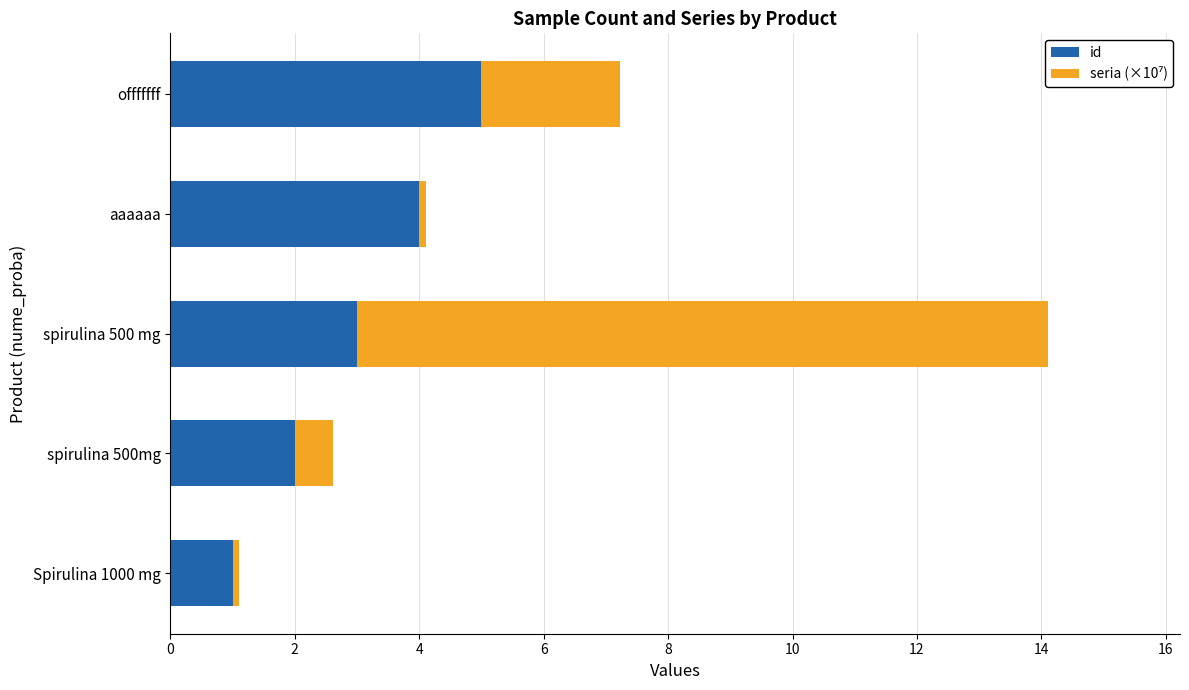

What is the lowest value of the id series?

1.0